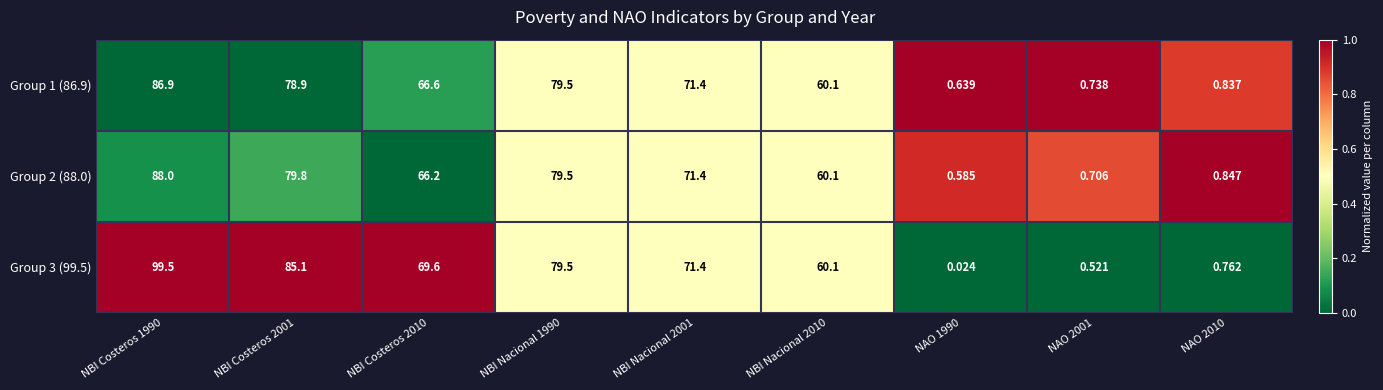

Is the value of Group 3 (99.5) at NBI Nacional 1990 greater than the value of Group 1 (86.9) at NAO 2010?

Yes